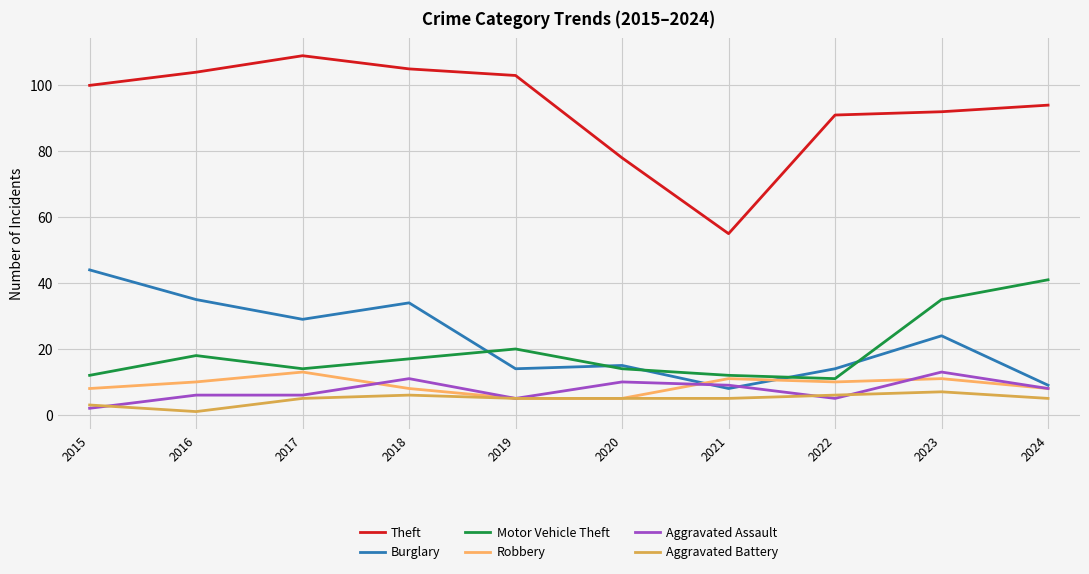

Which series changed the most between 2015 and 2022?

Burglary